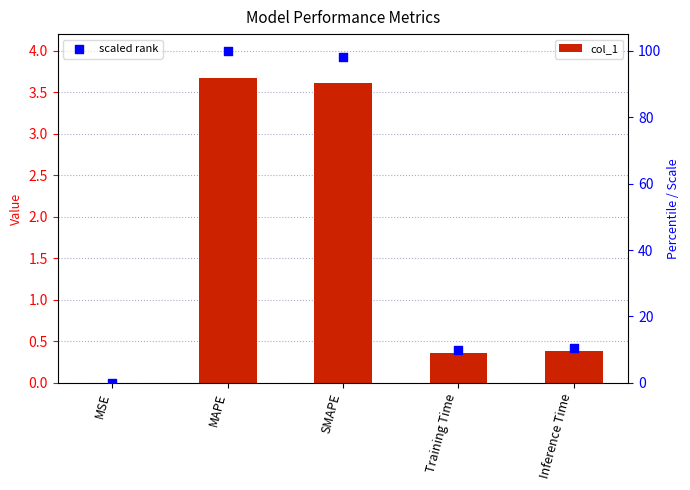

Which series has the widest spread of Y values?

scaled rank